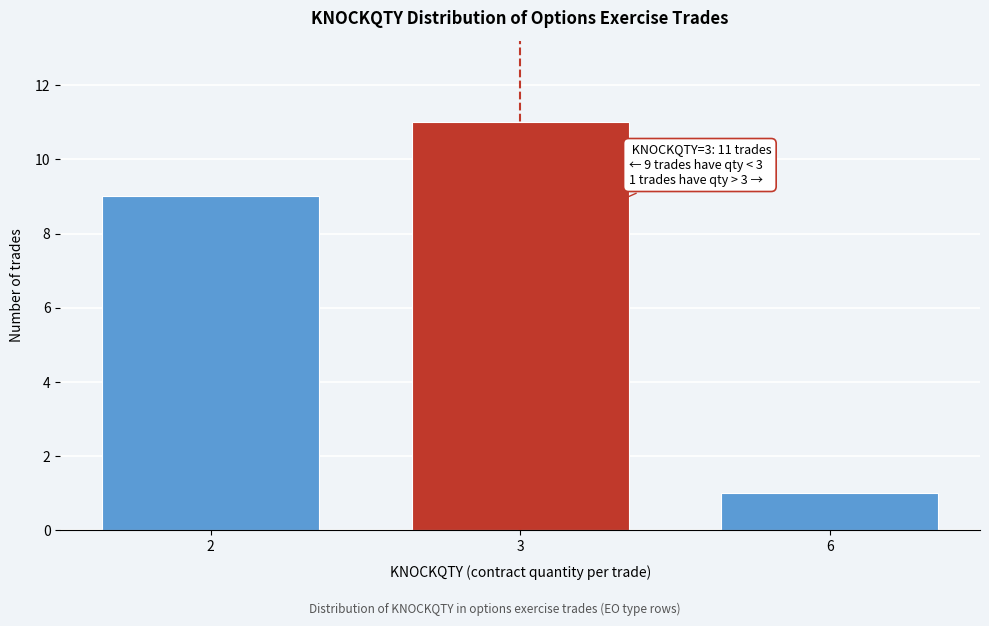

Reading left to right, transcribe all the data shown in this chart.

2=9	3=11	6=1